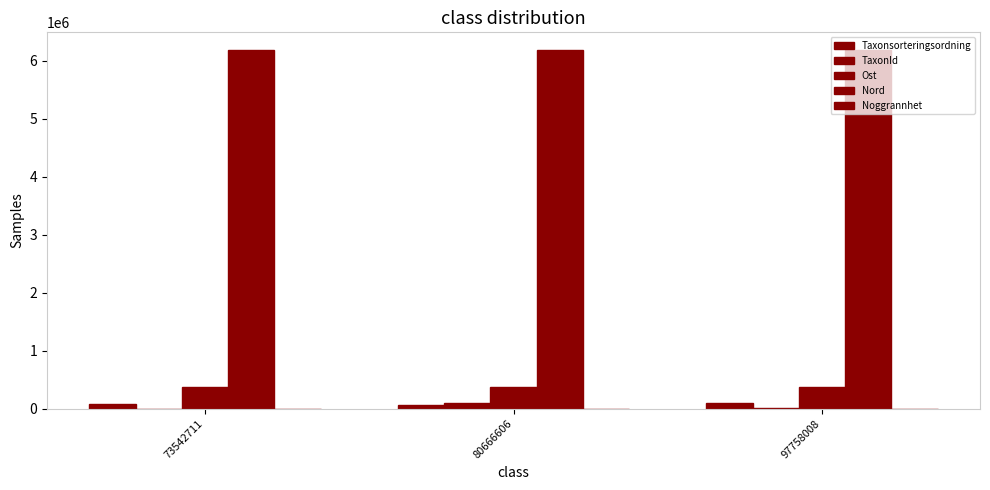

Does the chart contain stacked bars?

No